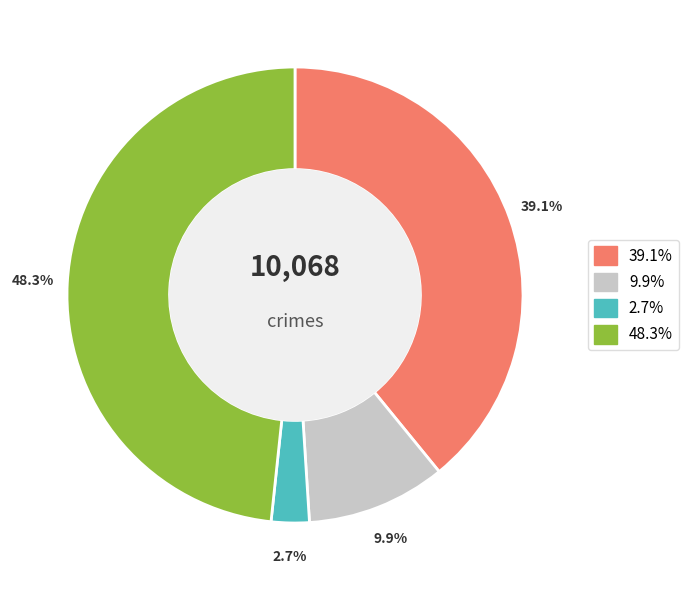

Is there any slice that represents more than half of the pie?

No